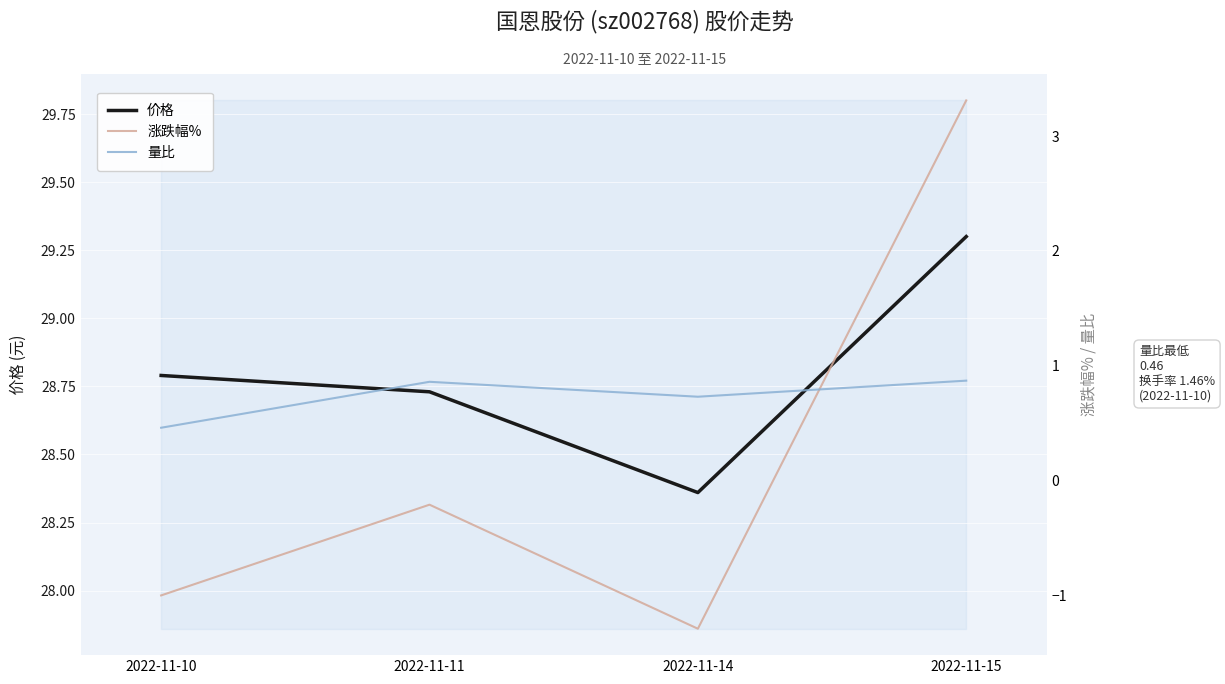

True or false: 涨跌幅% and 量比 cross at least once.

True